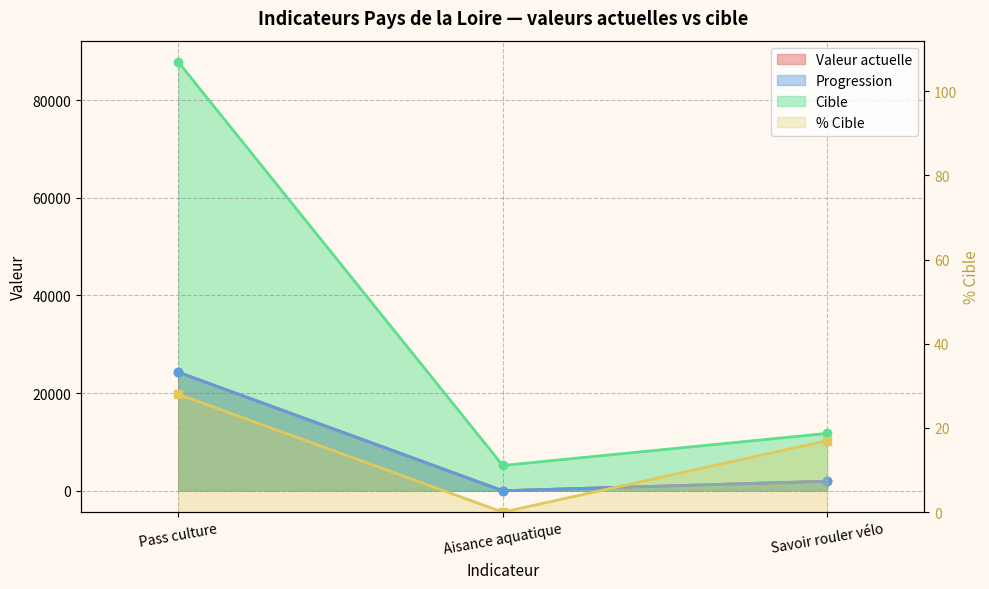

Does the chart display data point markers on the line(s)?

Yes